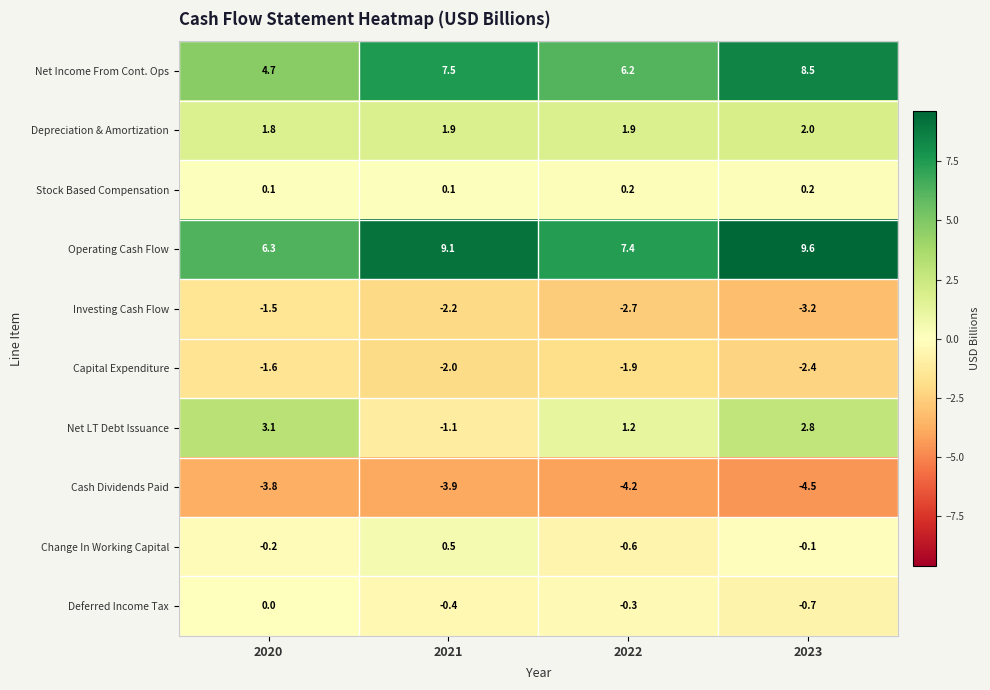

What is the difference between the maximum and minimum values in the Capital Expenditure series?

0.8